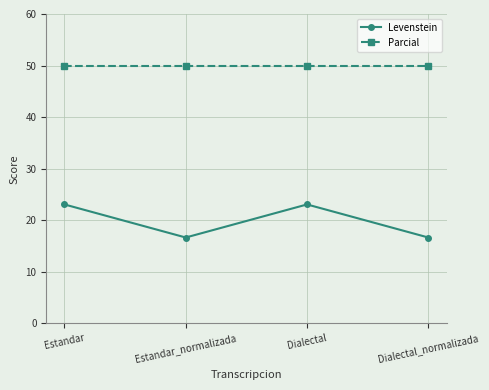

What is the average value of the Levenstein series?

19.9